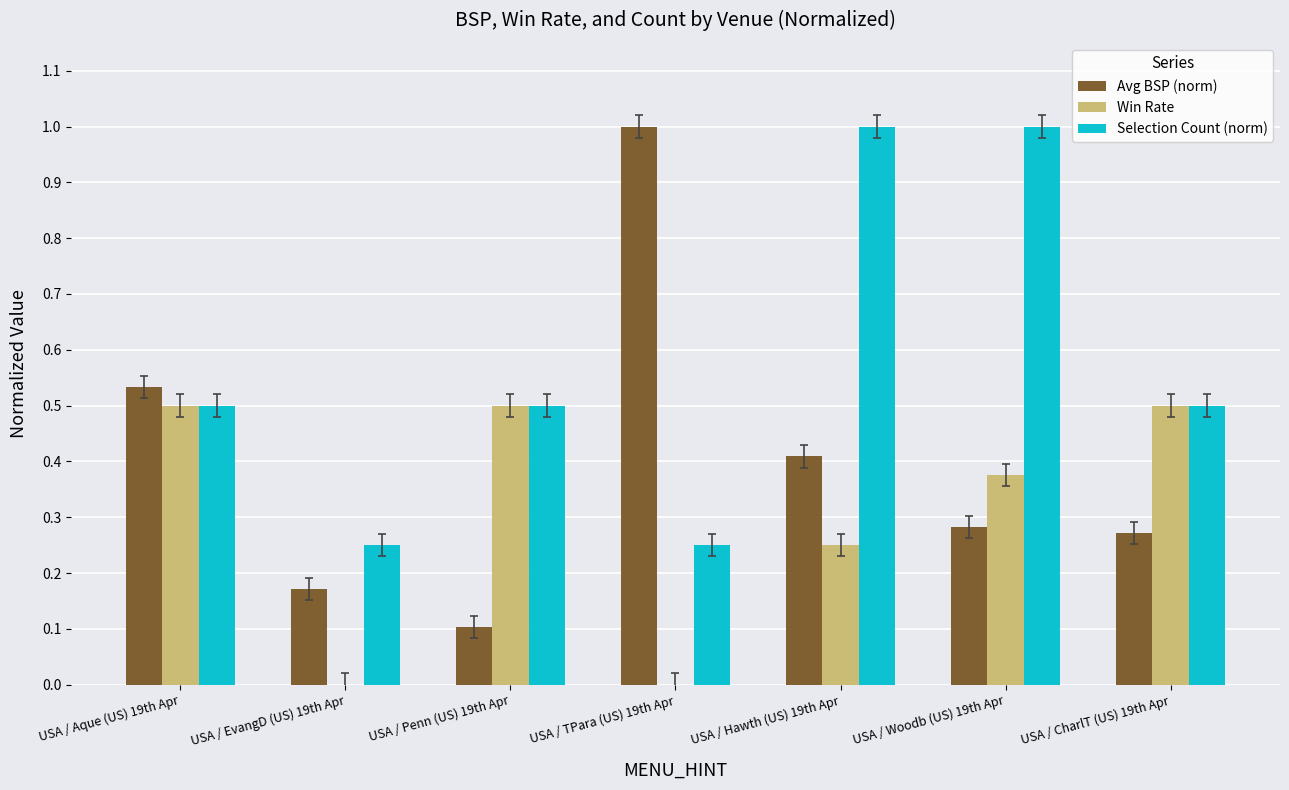

What are all the series names shown in the legend?

Avg BSP (norm), Win Rate, Selection Count (norm)